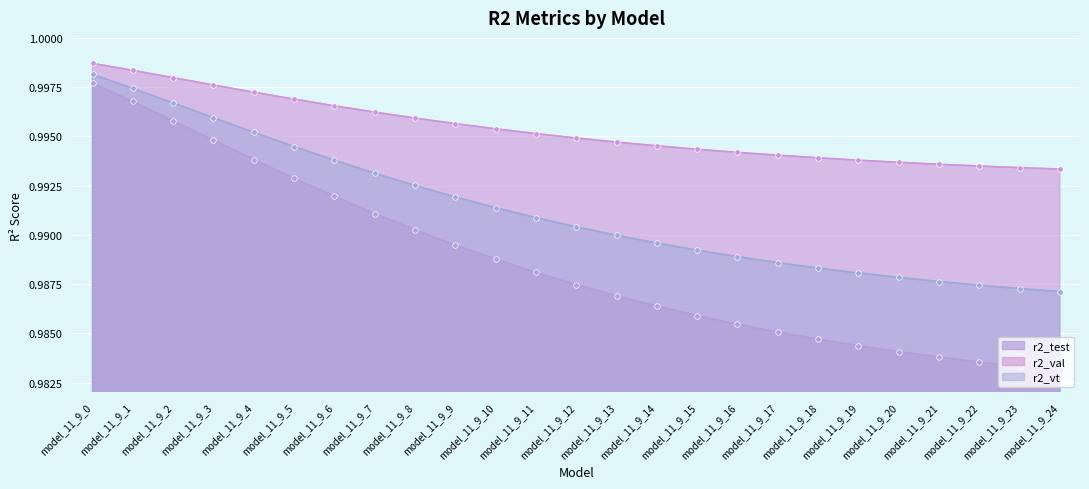

What is the value of the r2_vt point at the 10th from the left?

1.0